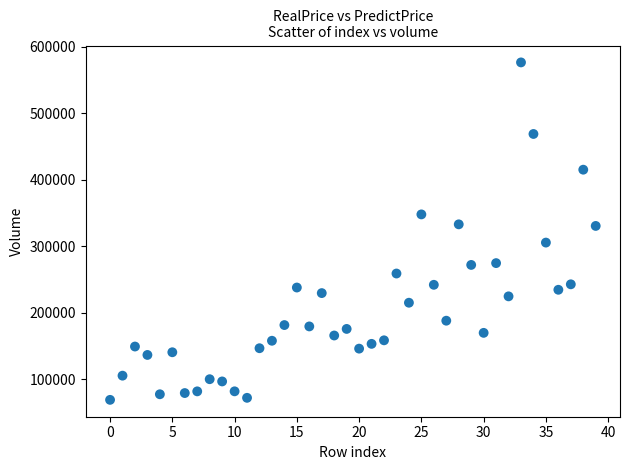

What is the range of Y values (max minus min)?

507404